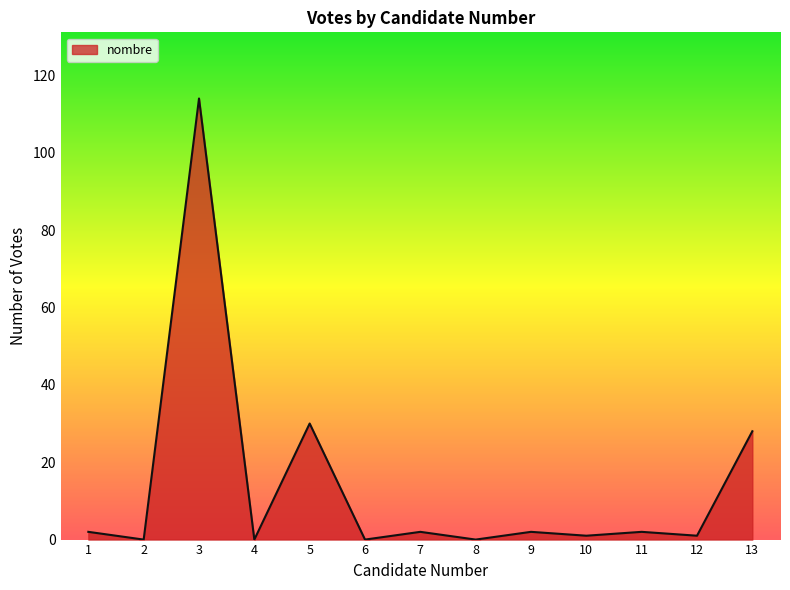

True or false: the data shows 2 at 11.

True